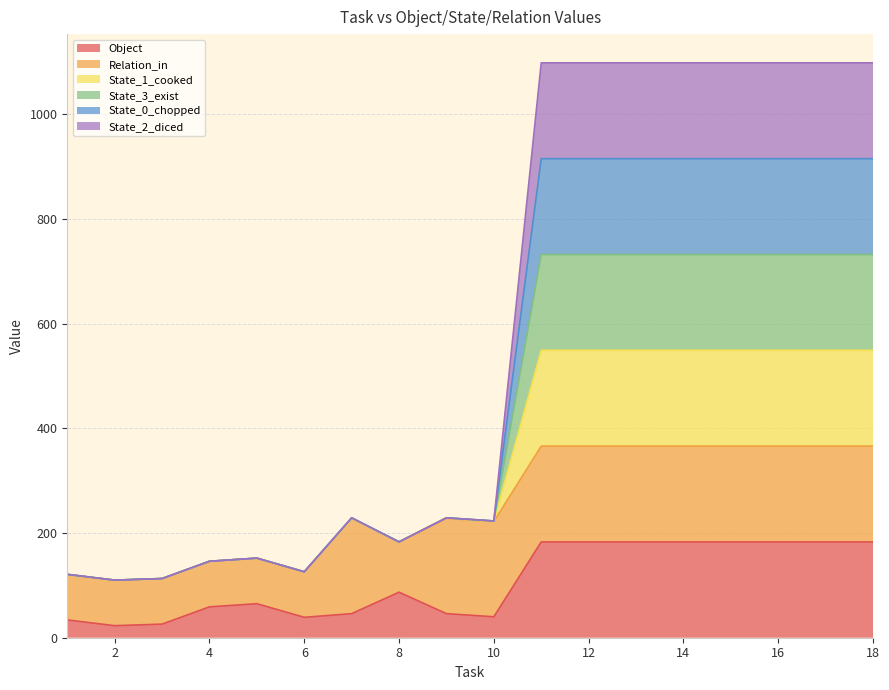

List the series in order of their overall mean, lowest first.

Object_line, Relation_in_line, State_1_cooked_line, State_3_exist_line, State_0_chopped_line, State_2_diced_line